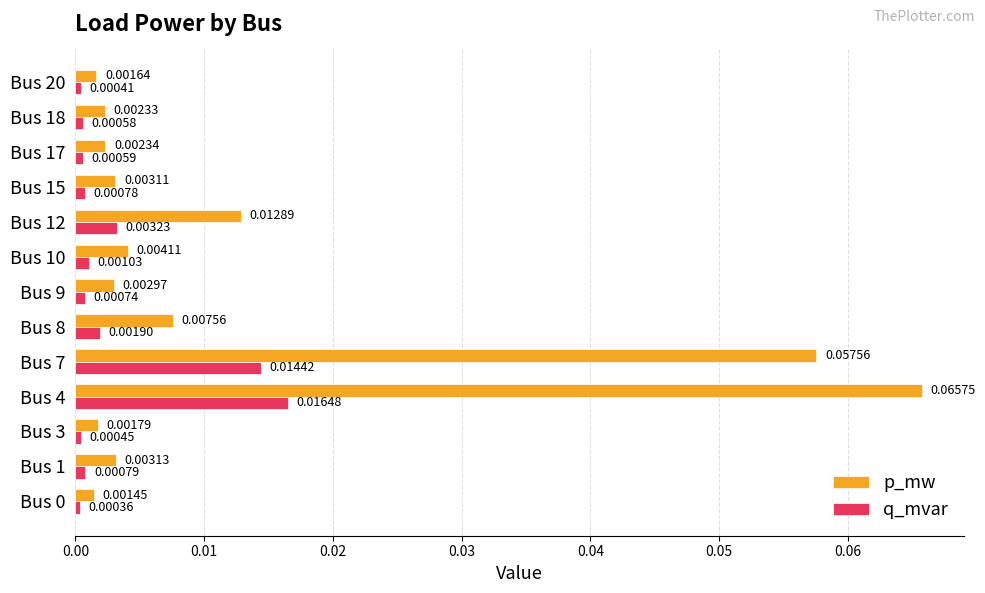

List the series in order of their overall mean, highest first.

p_mw, q_mvar